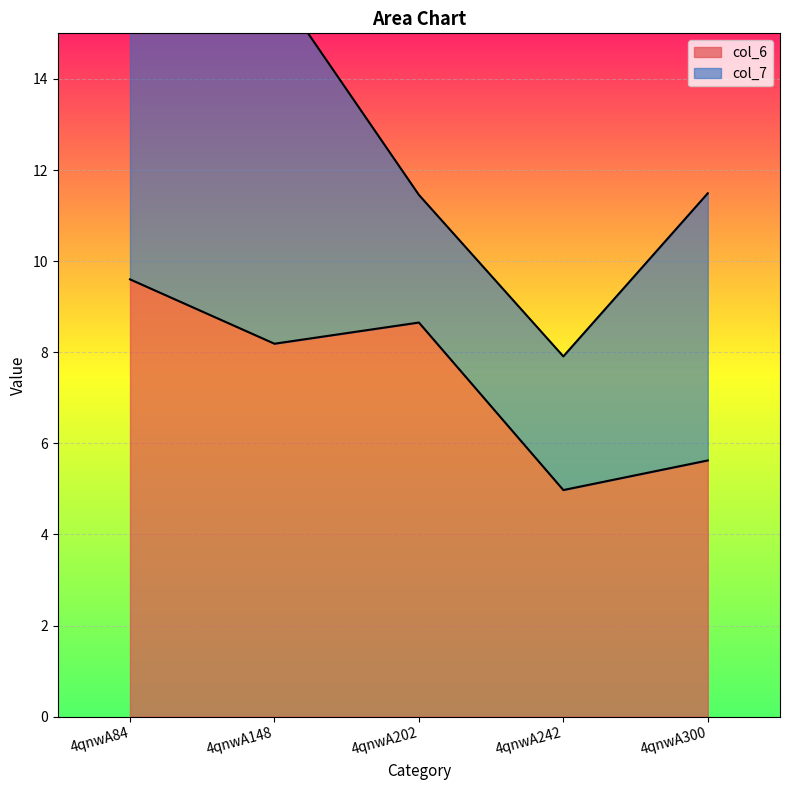

At which category does the data reach its first local peak?

4qnwA202